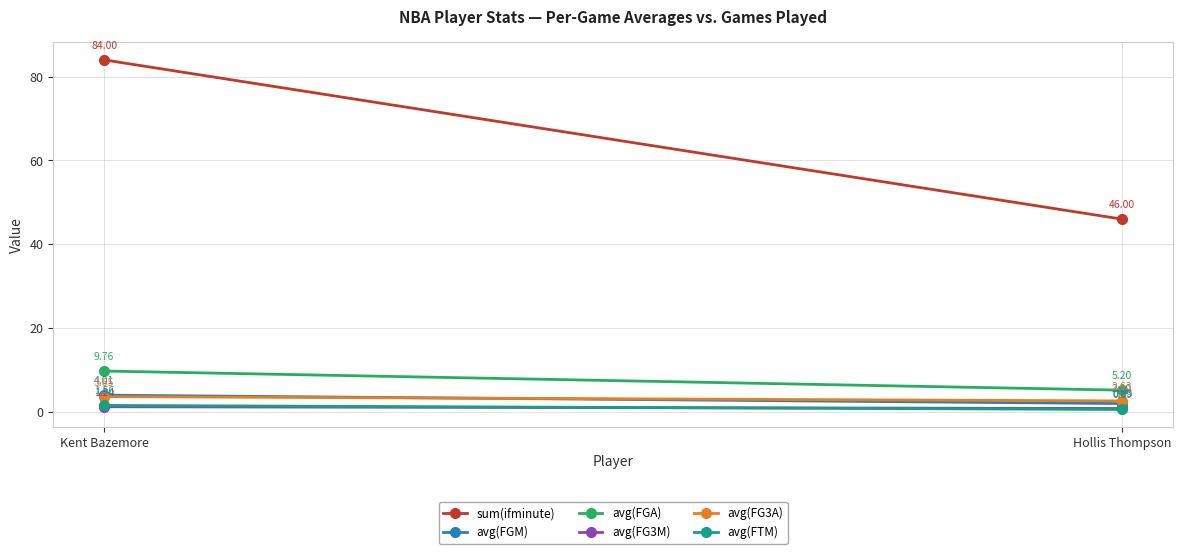

What is the value of the avg(FTM) point at the 2nd from the left?

0.6